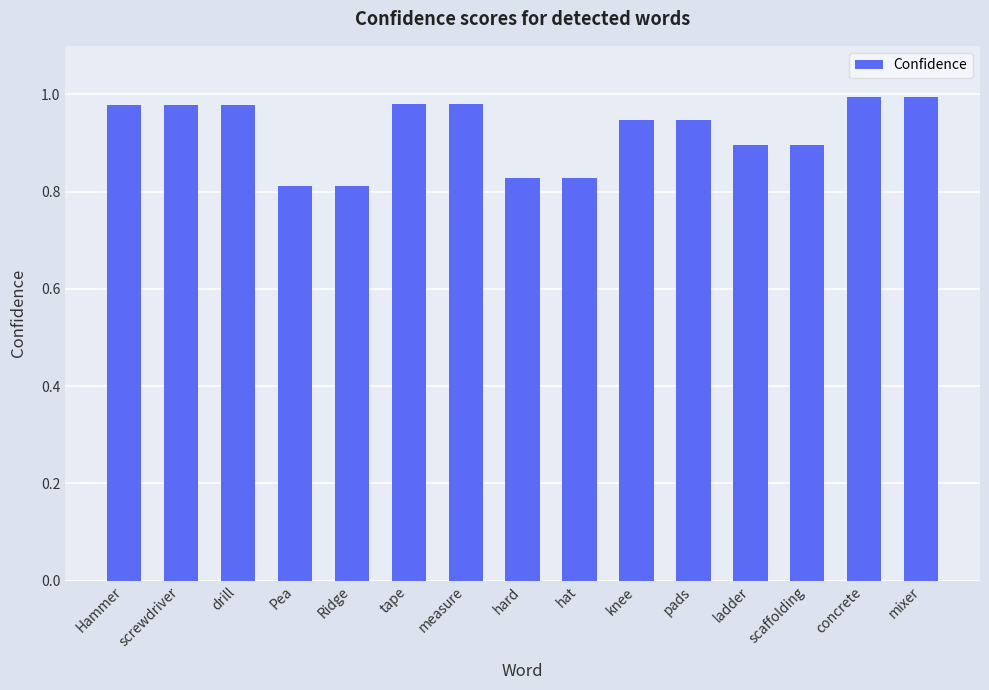

Between knee and scaffolding, which is larger?

knee